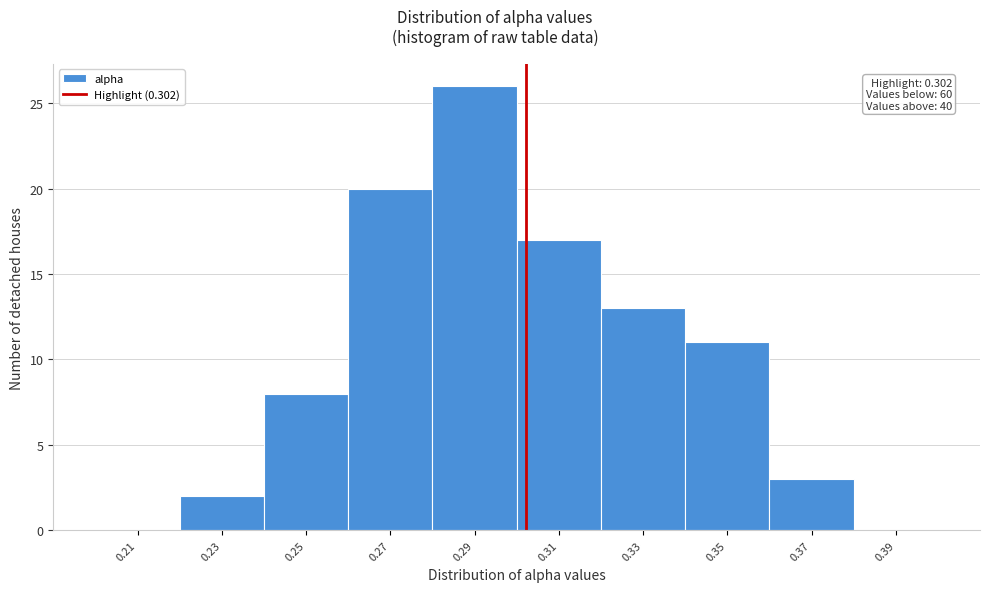

Which range on the x-axis has the tallest bar?

0.28 to 0.30